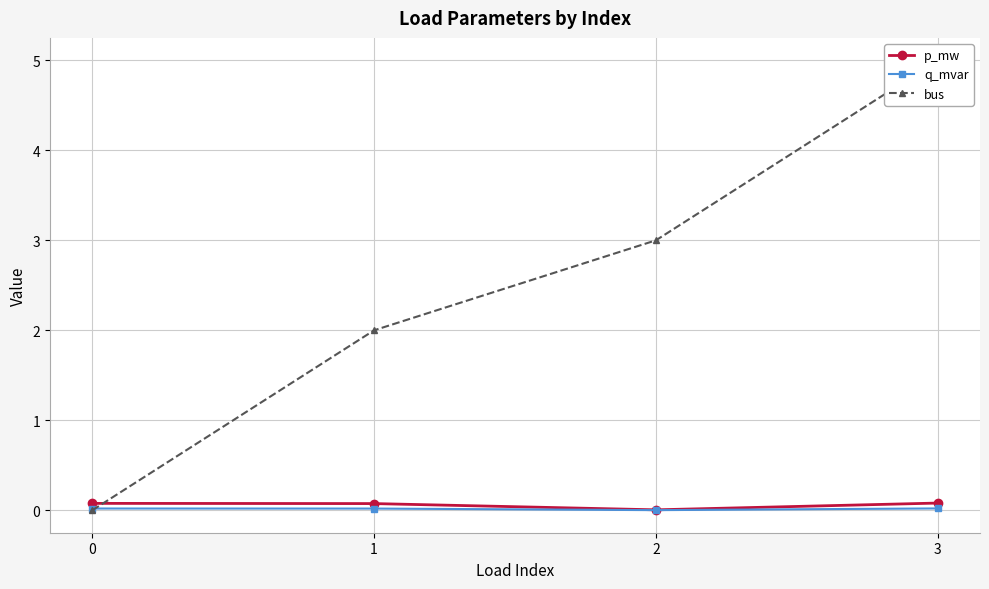

True or false: q_mvar and p_mw intersect in this chart.

False